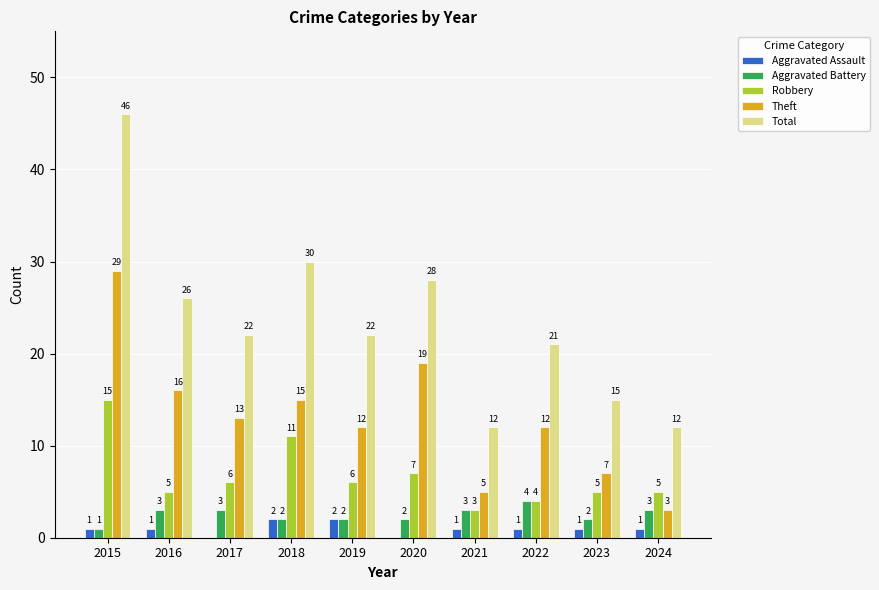

How many groups of bars are there?

10